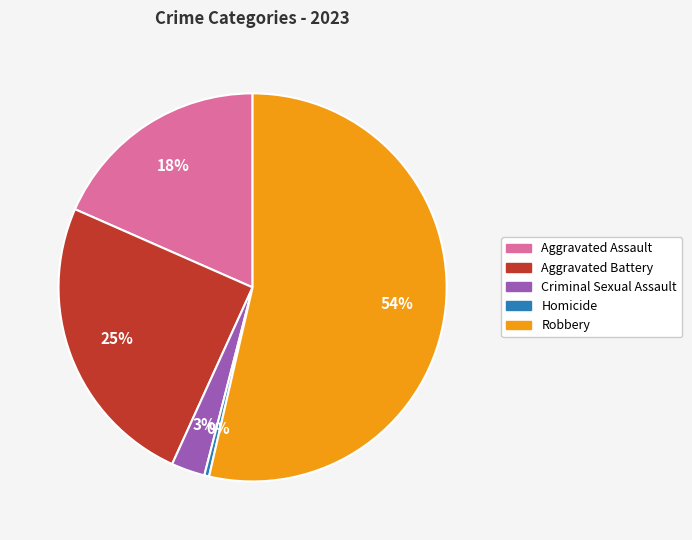

What is the majority slice?

Robbery